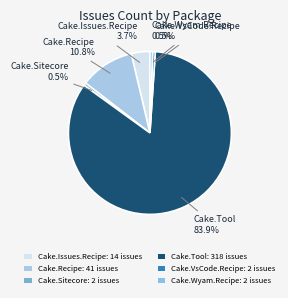

Count the number of slices in the pie.

6